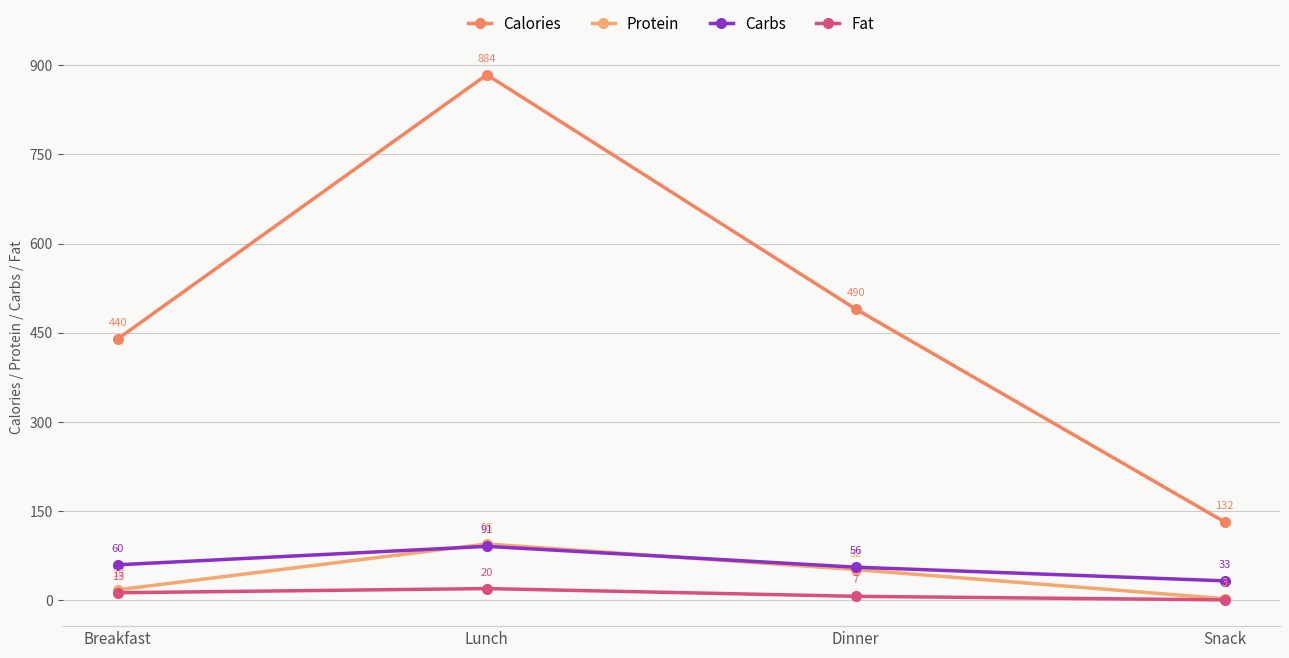

How many values in the Protein series are below 52?

2